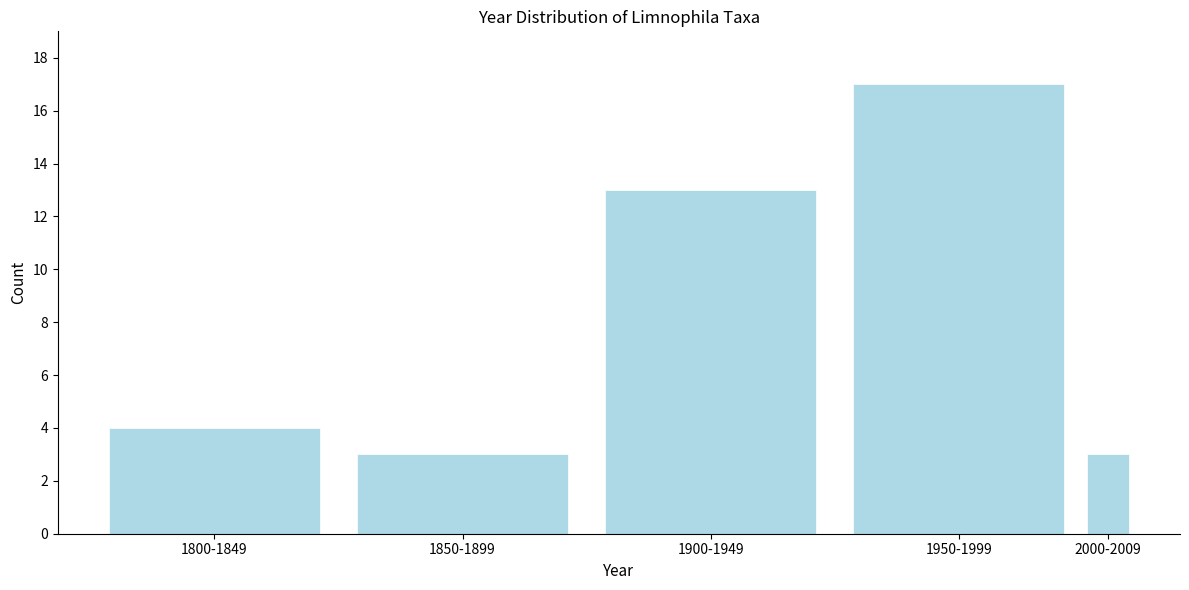

Reading left to right, list all the values displayed in this chart.

4	3	13	17	3